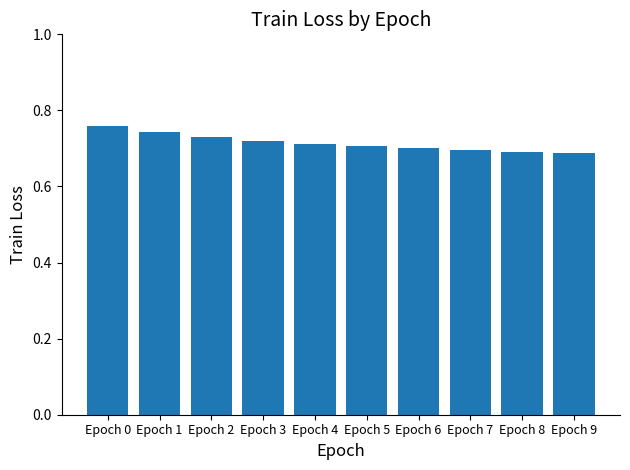

Are the bars horizontal?

No